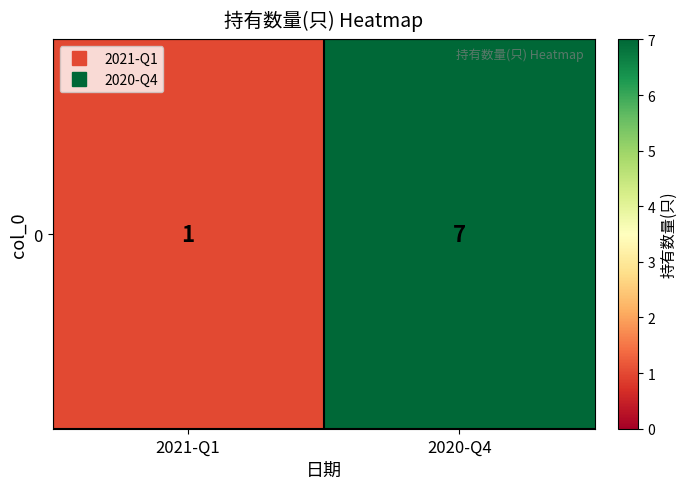

What is the ratio of the value at 2021-Q1 to the value at 2020-Q4?

0.1